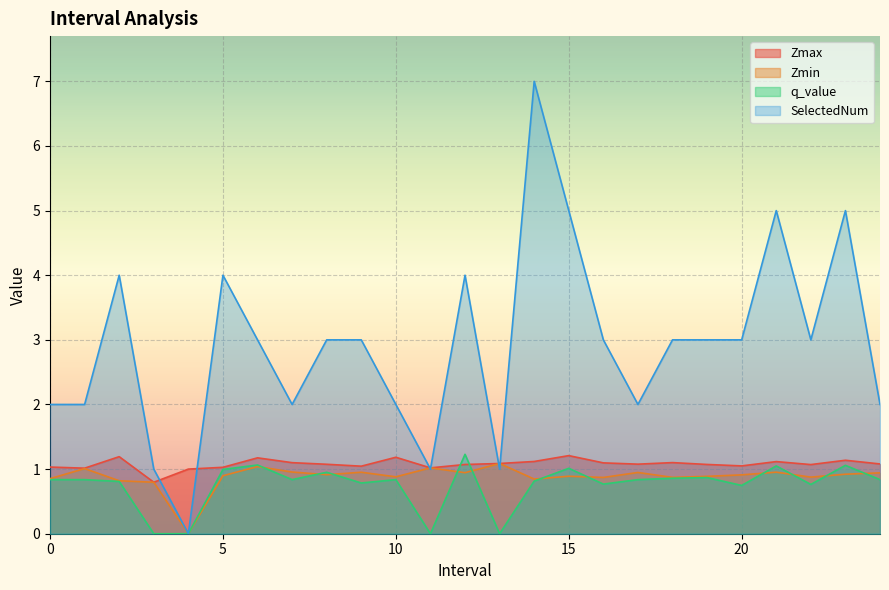

How many times do SelectedNum and Zmin cross each other?

4